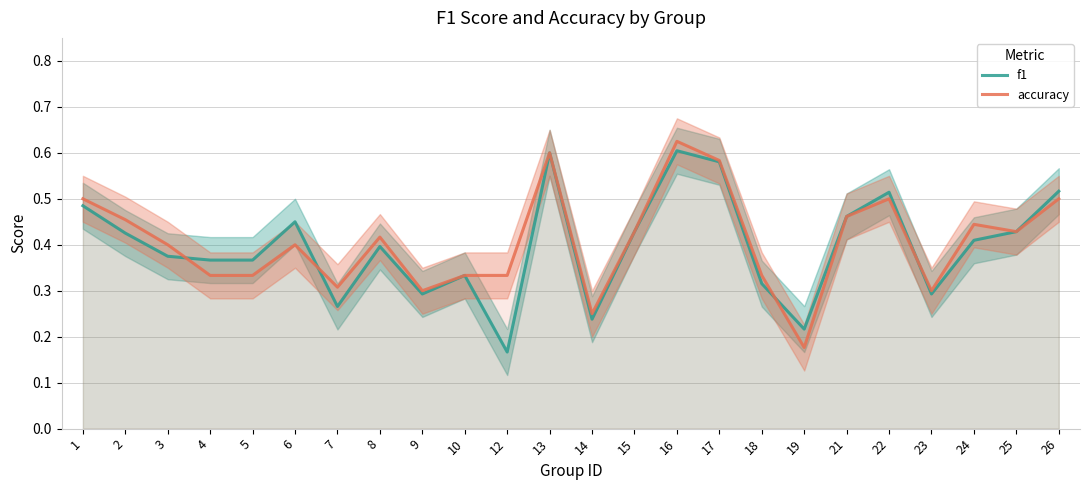

What is the sum of all accuracy values?

9.7